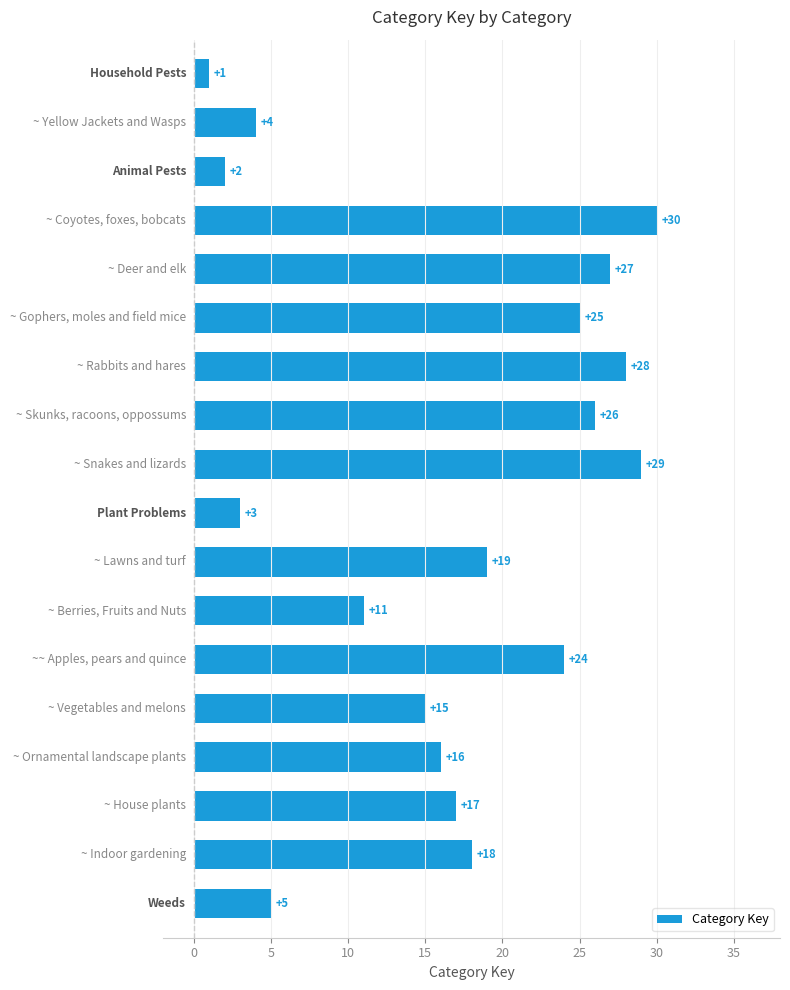

What is the average value?

17